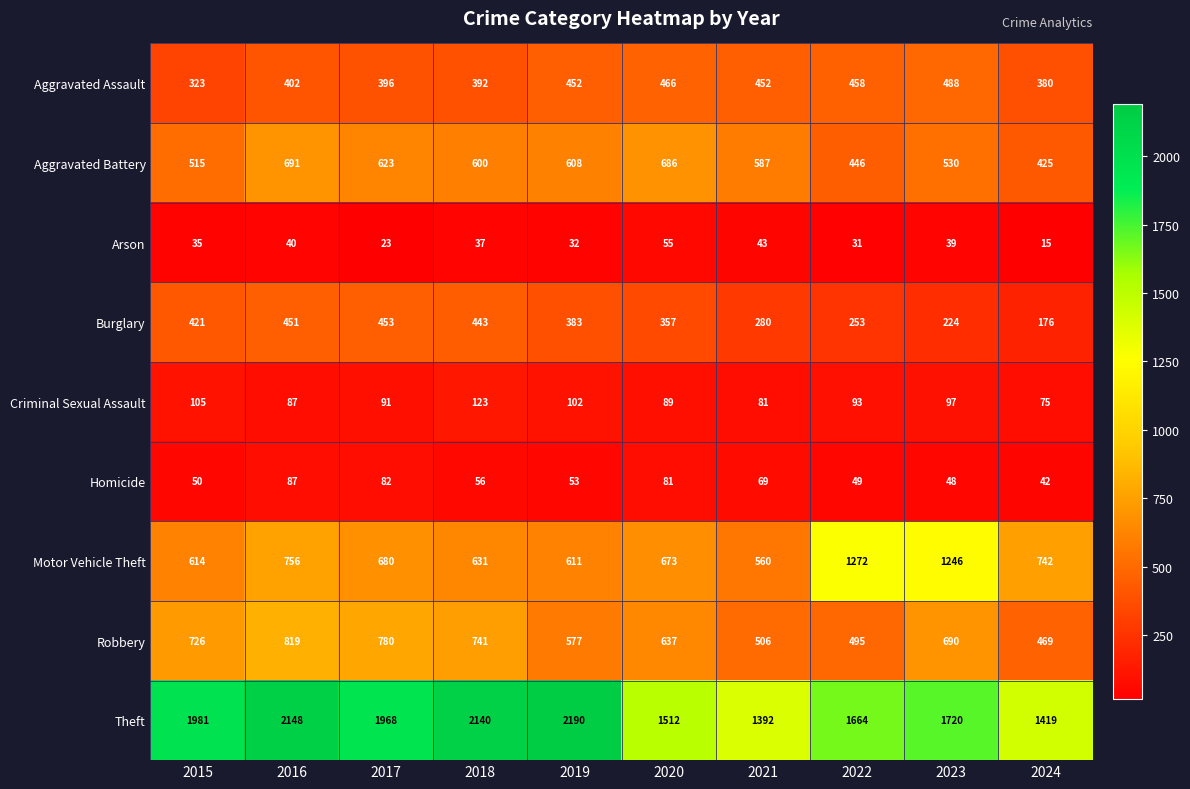

At 2018, list the series in order from largest to smallest.

Theft, Robbery, Motor Vehicle Theft, Aggravated Battery, Burglary, Aggravated Assault, Criminal Sexual Assault, Homicide, Arson